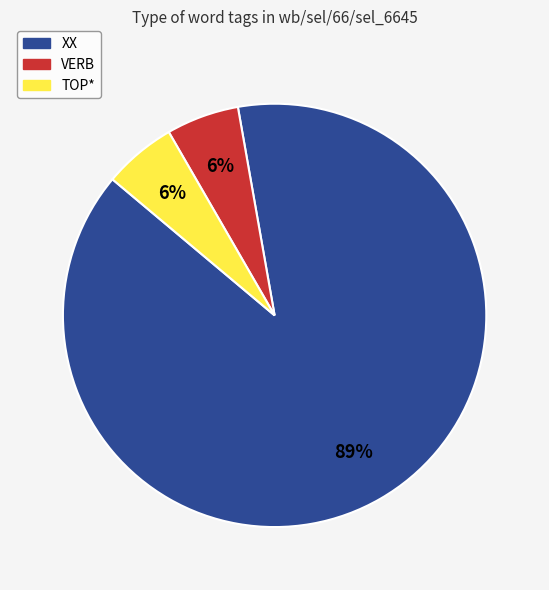

Which slice is the largest?

XX